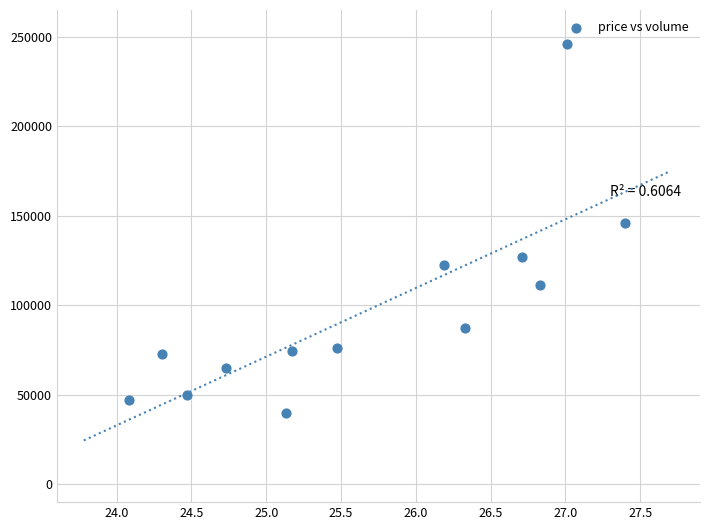

What is the range of Y values (max minus min)?

206032